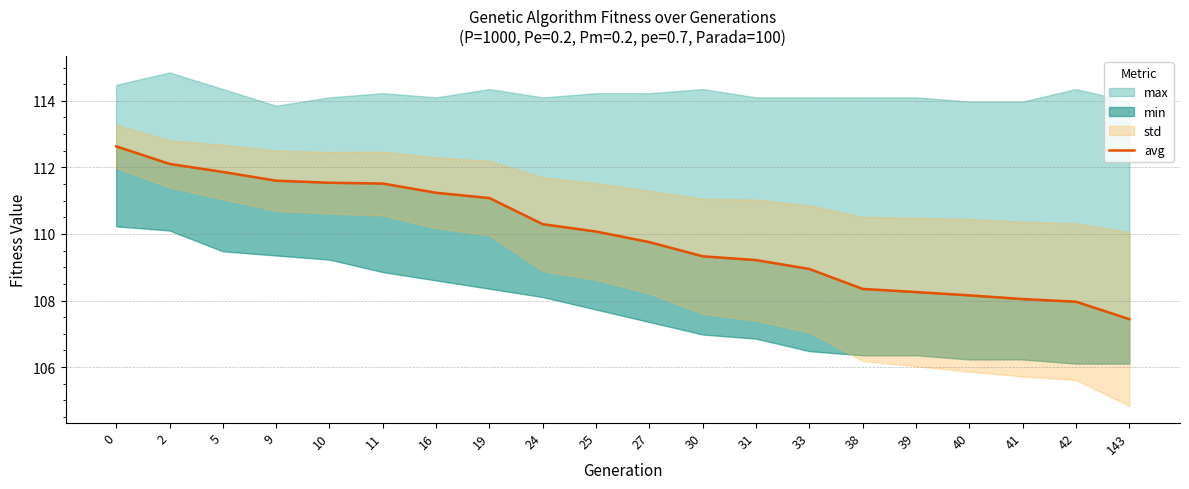

Reading left to right, list all the values displayed in this chart.

112.6	112.1	111.9	111.6	111.5	111.5	111.2	111.1	110.3	110.1	109.8	109.3	109.2	108.9	108.3	108.3	108.2	108.0	108.0	107.4